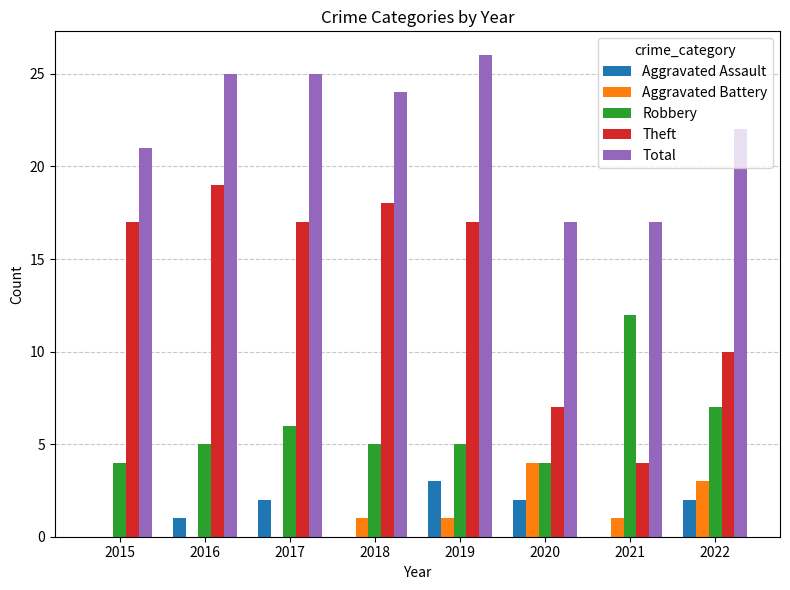

True or false: Aggravated Assault has a value of 1 at 2020.

False